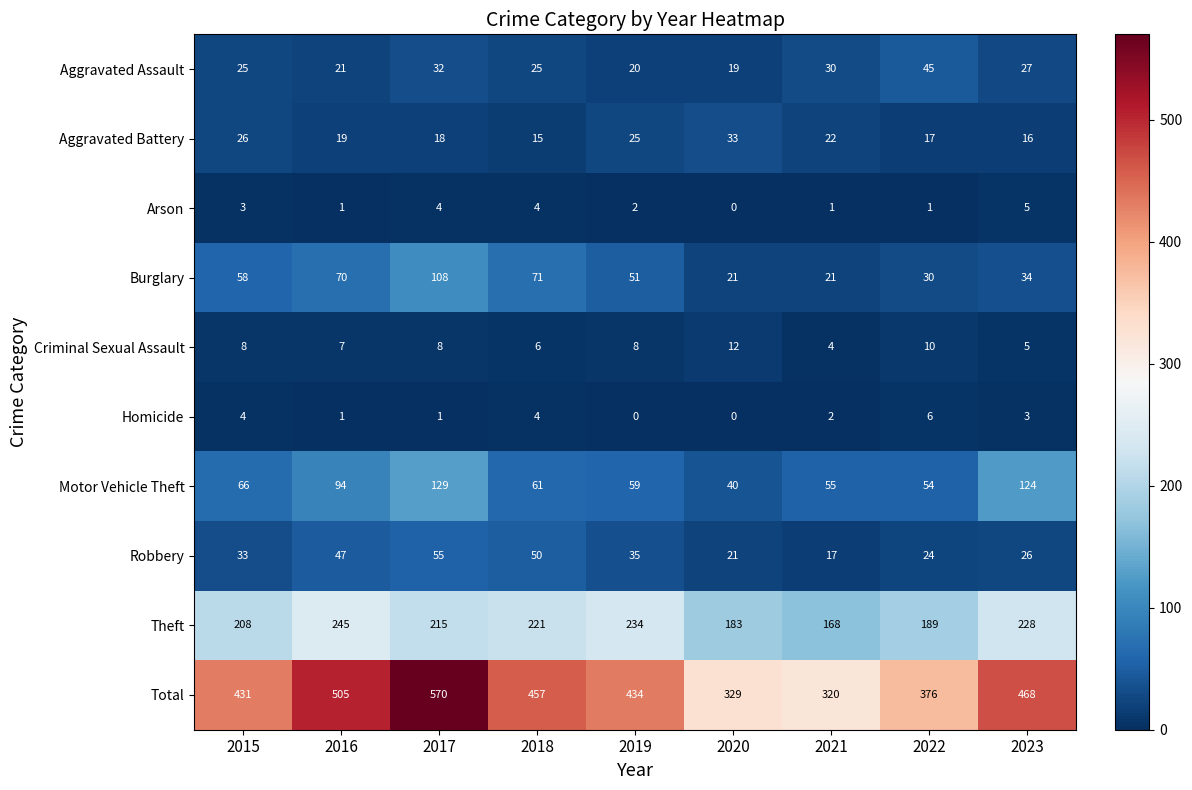

Is the value of Motor Vehicle Theft at 2021 greater than the value of Robbery at 2023?

Yes